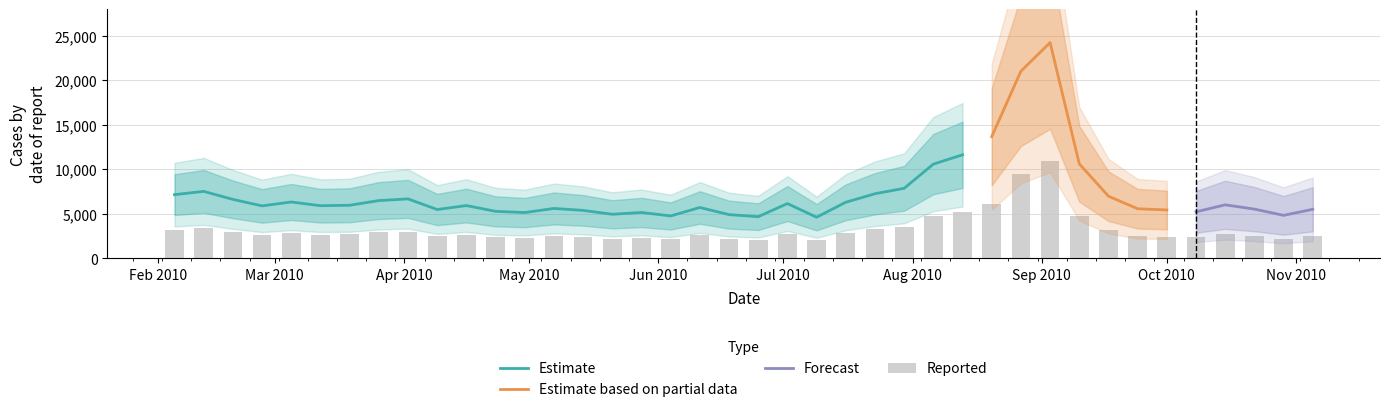

What is the minimum value for Estimate?

4620.1